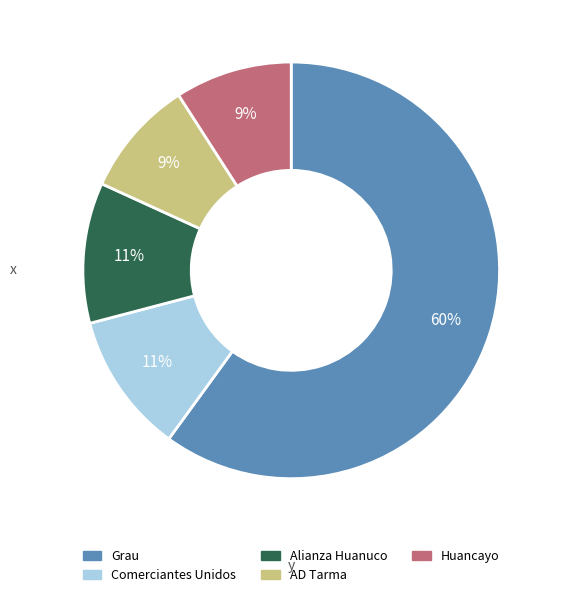

Does any single category account for the majority?

Yes